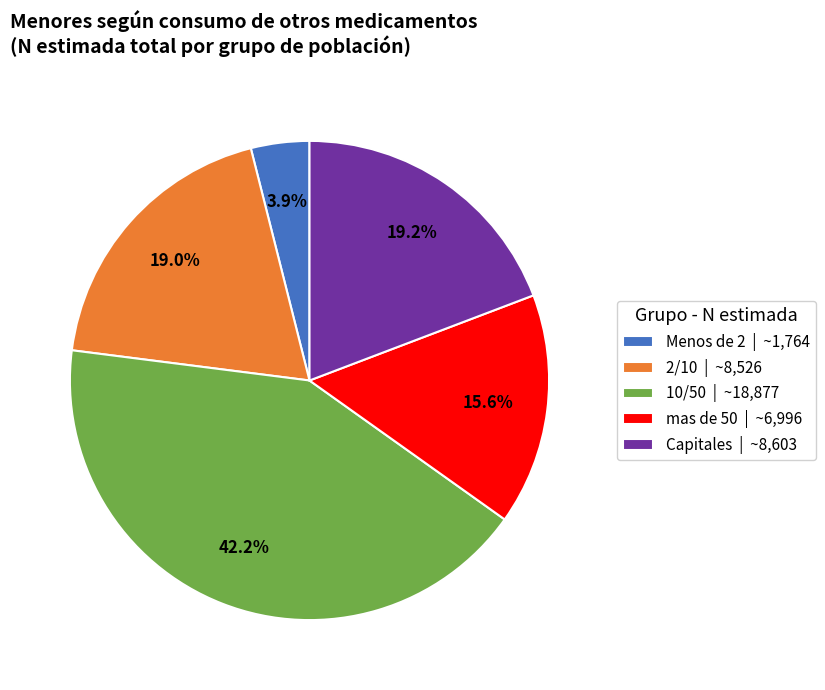

What is the largest slice in the pie chart?

10/50 | ~18,877